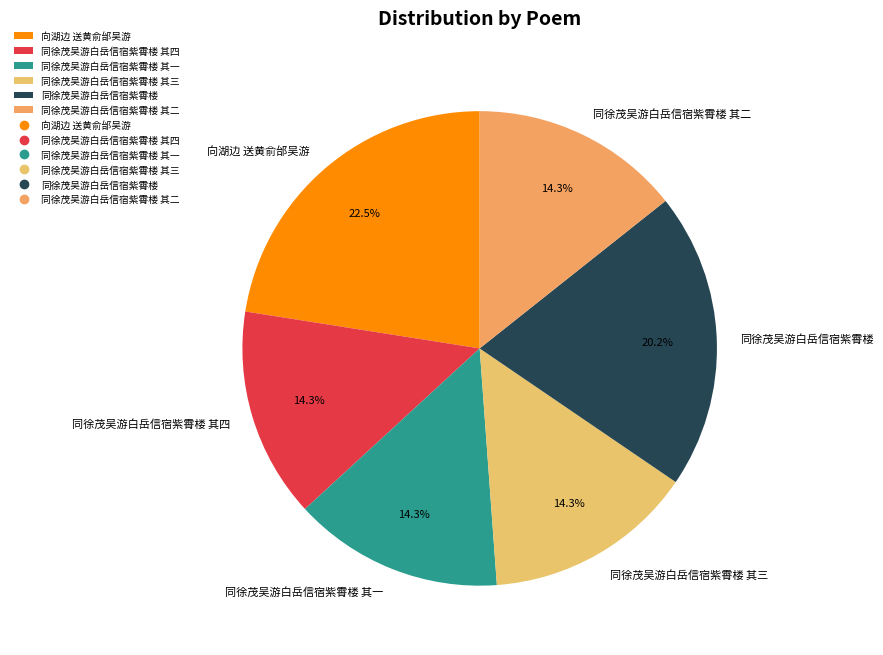

To the nearest percent, what is the combined percentage of 同徐茂吴游白岳信宿紫霄楼 其一 and 向湖边 送黄俞邰吴游?

37%